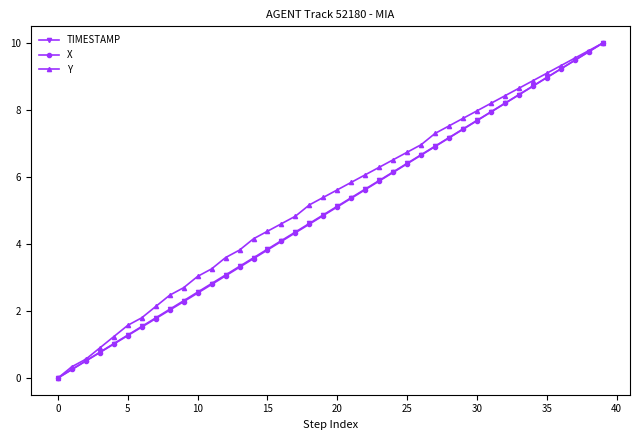

Which series has the largest total across all categories?

Y